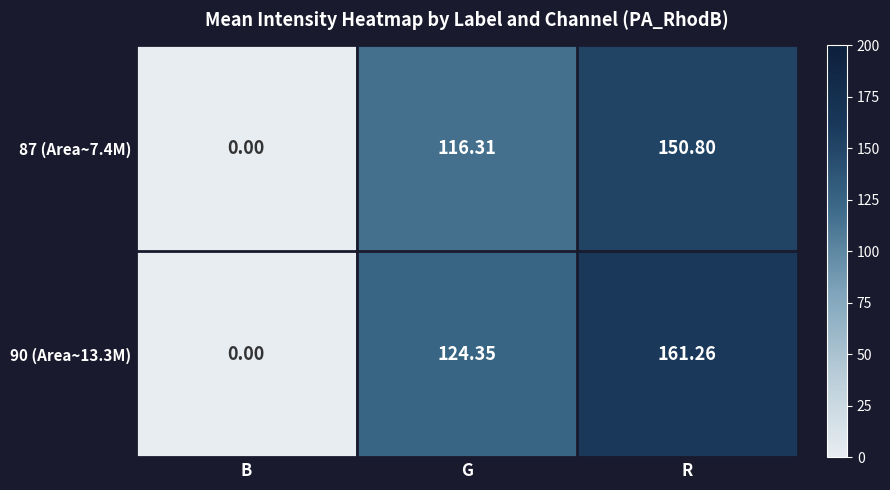

Rank the series by their maximum value, from lowest to highest.

87 (Area~7.4M), 90 (Area~13.3M)